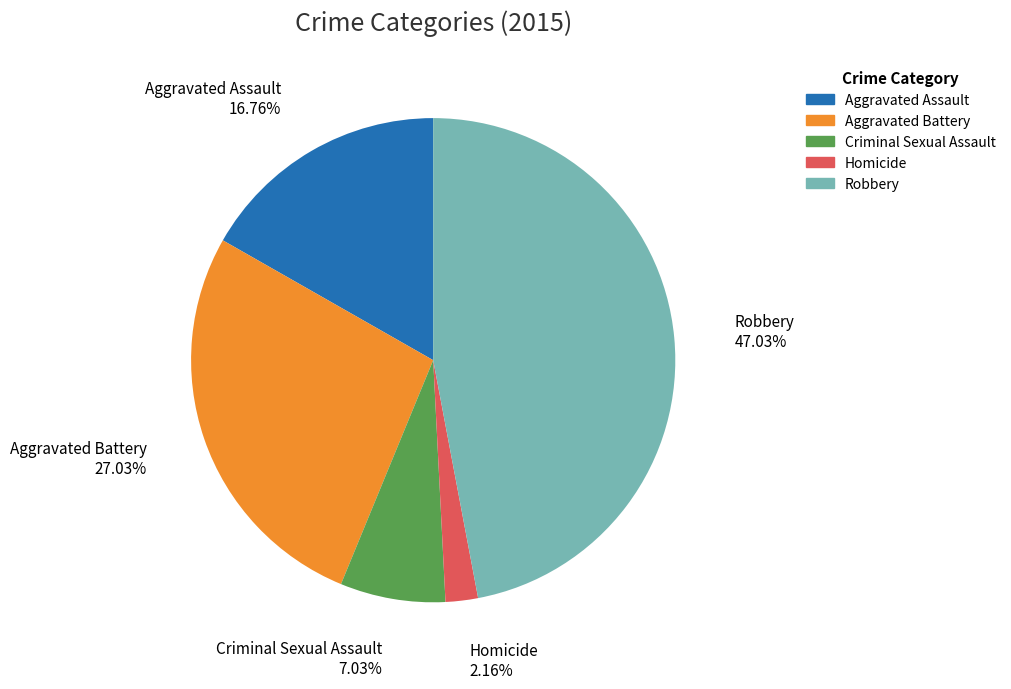

Rank the categories by value from lowest to highest.

Homicide, Criminal Sexual Assault, Aggravated Assault, Aggravated Battery, Robbery